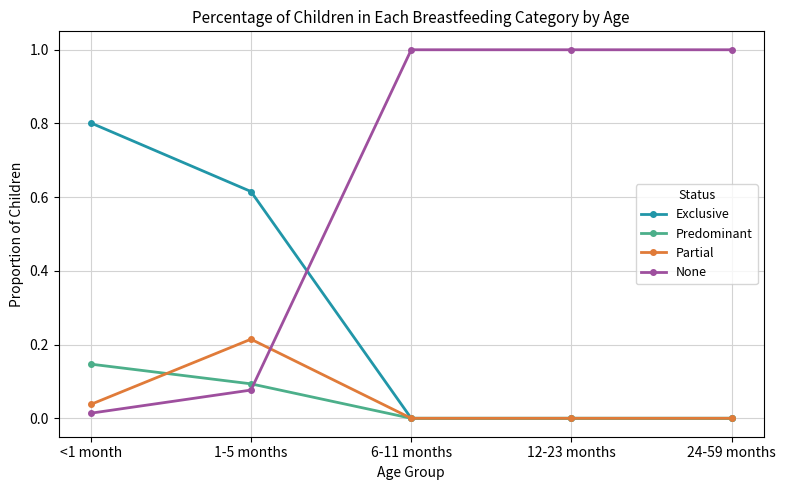

The value of Partial at 6-11 months is -0.1. True or false?

False